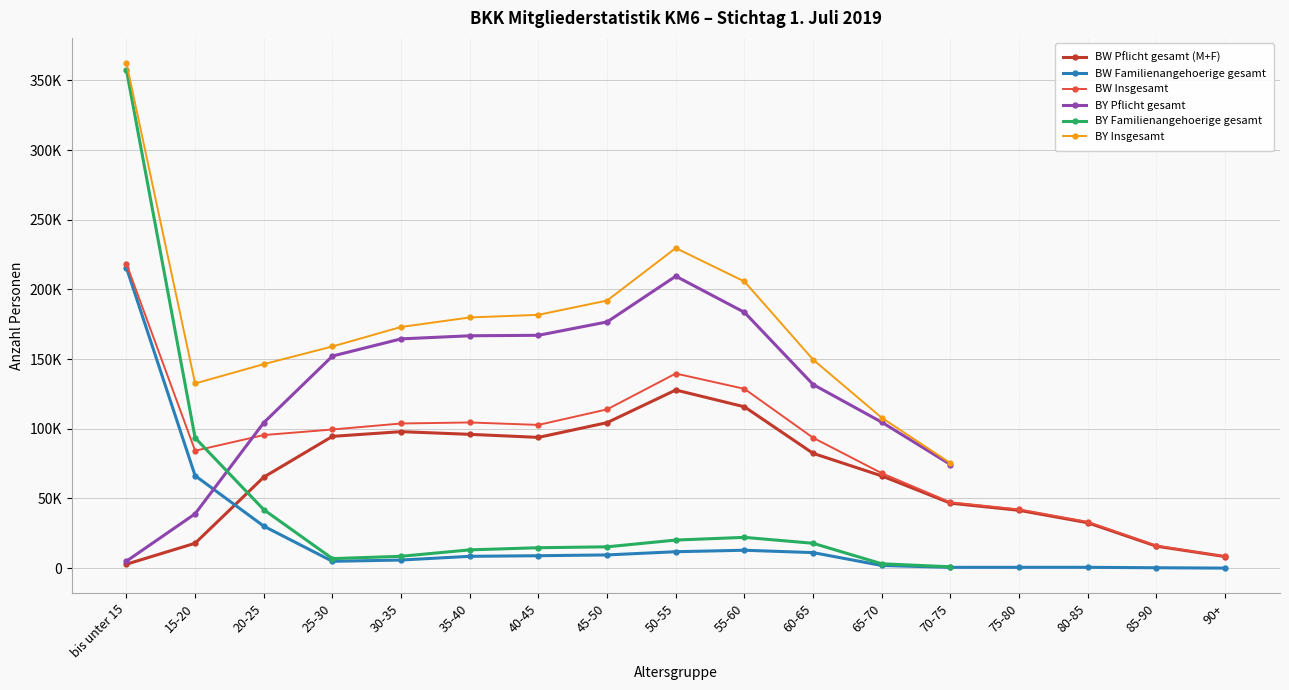

What position from the left is 20-25?

3